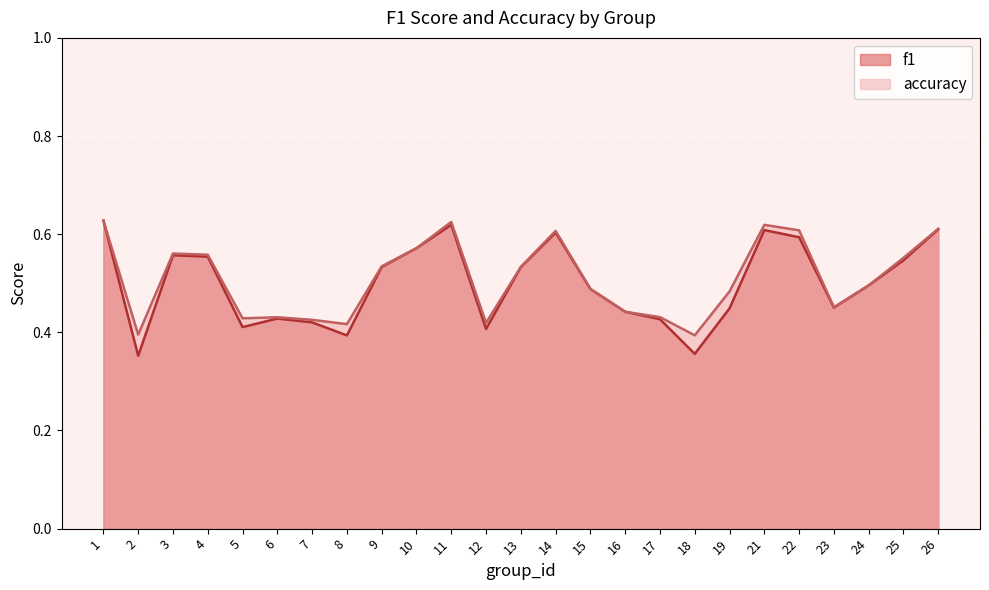

Rank the series at 4 from highest to lowest value.

accuracy, f1